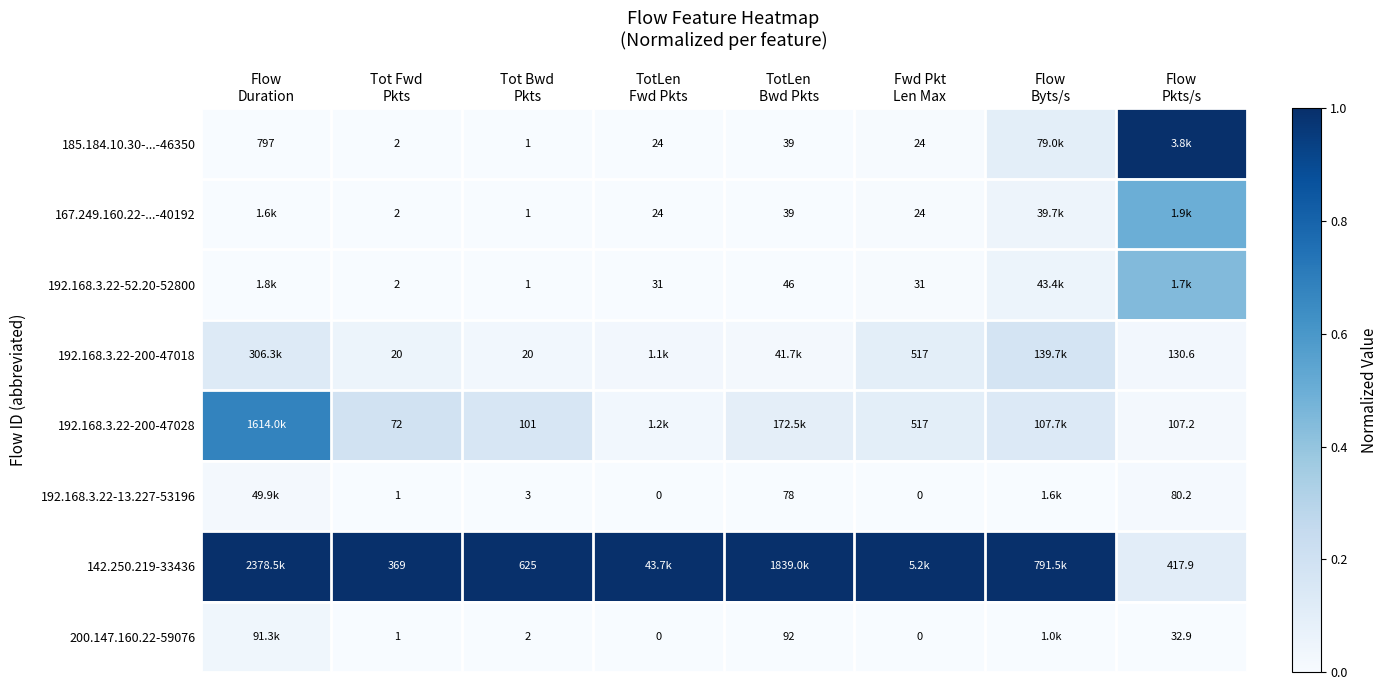

What is the average value of the 192.168.3.22-200-47028 series?

0.2